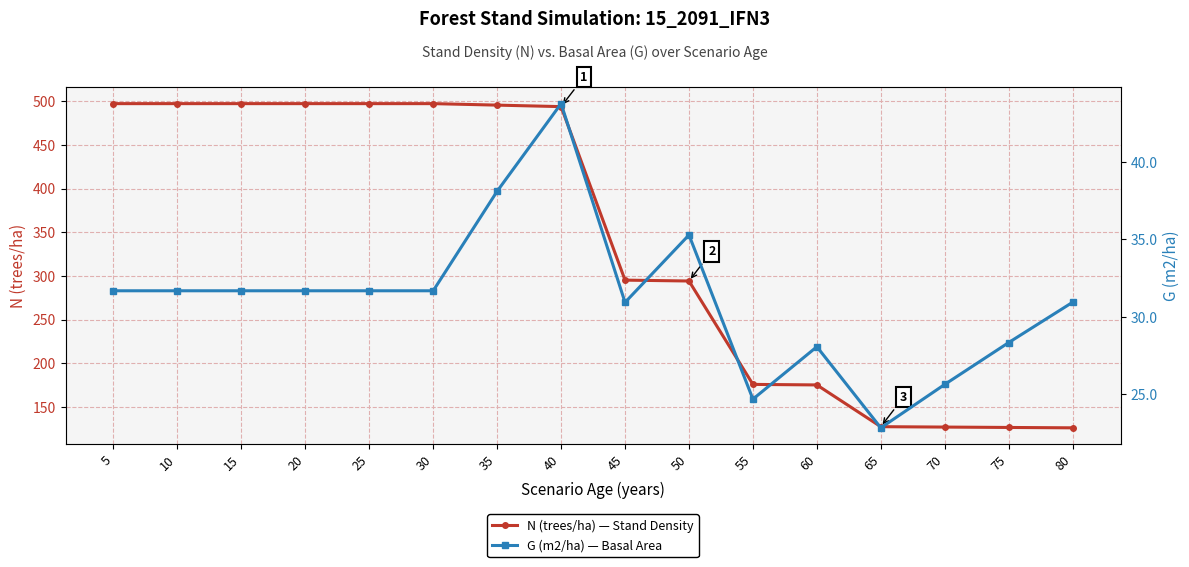

At which label is N (trees/ha) — Stand Density closest to 311?

45